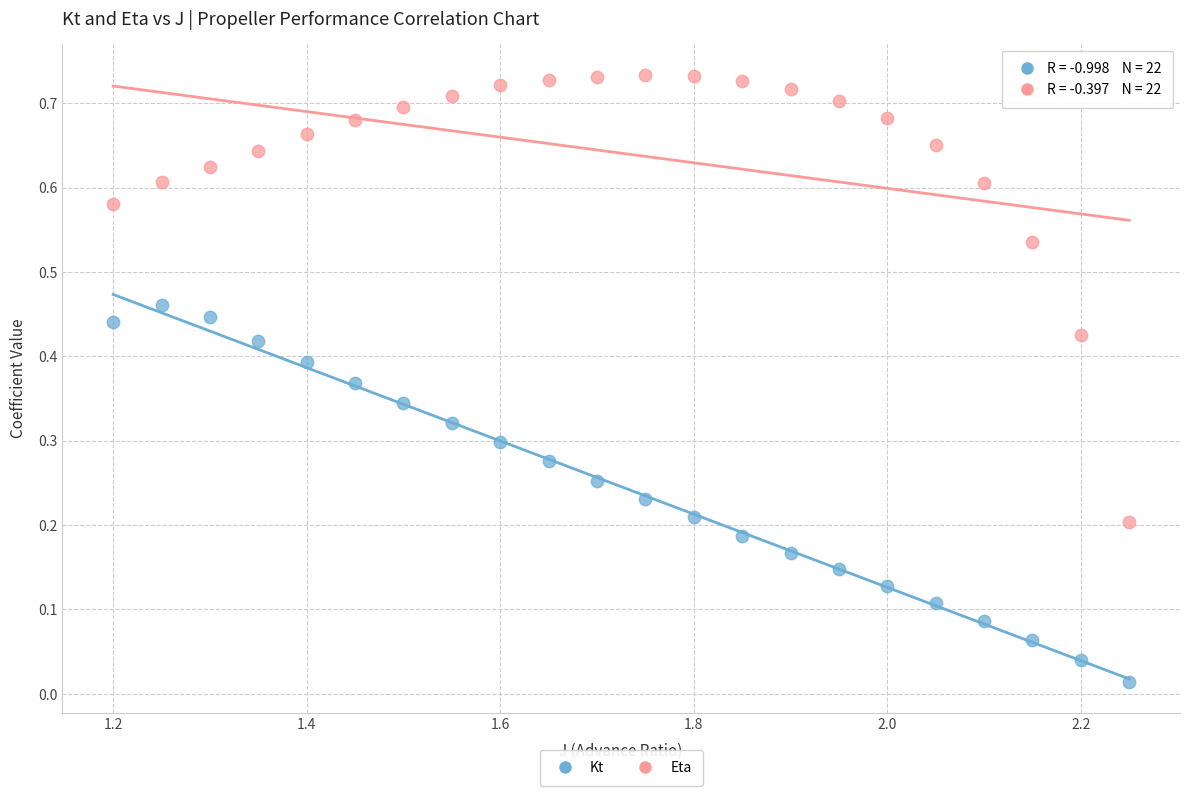

Across all data points, what is the range of X values (max minus min)?

1.1